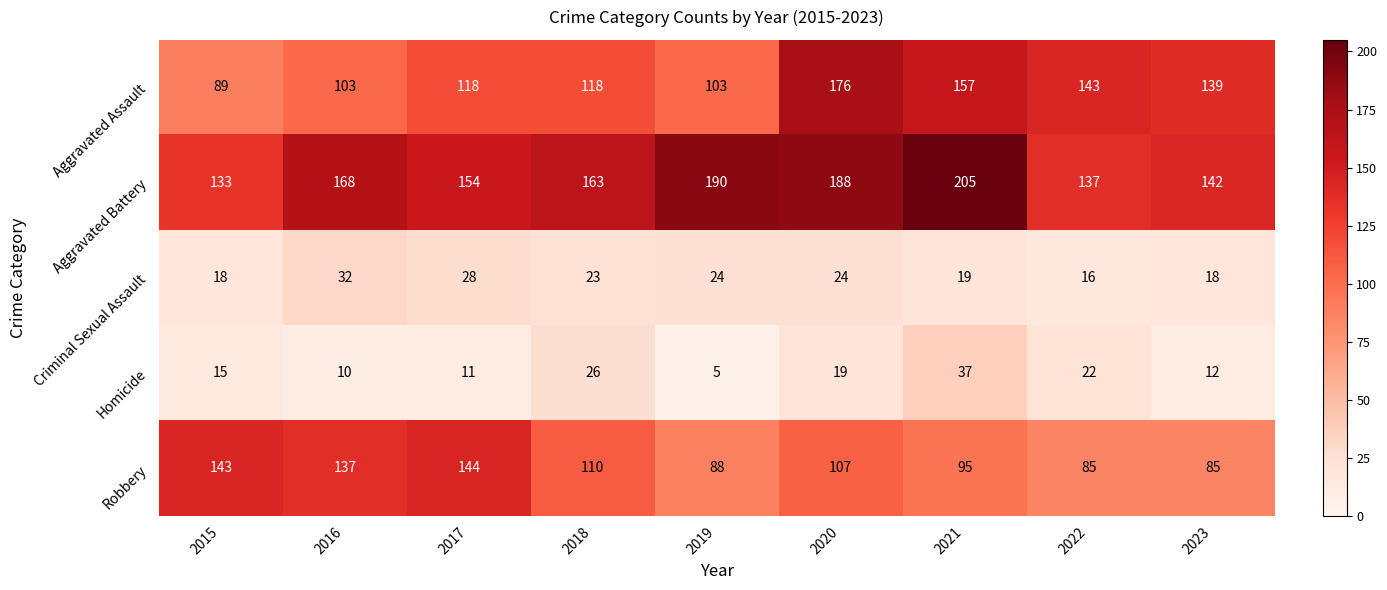

How many series are shown in this chart?

5